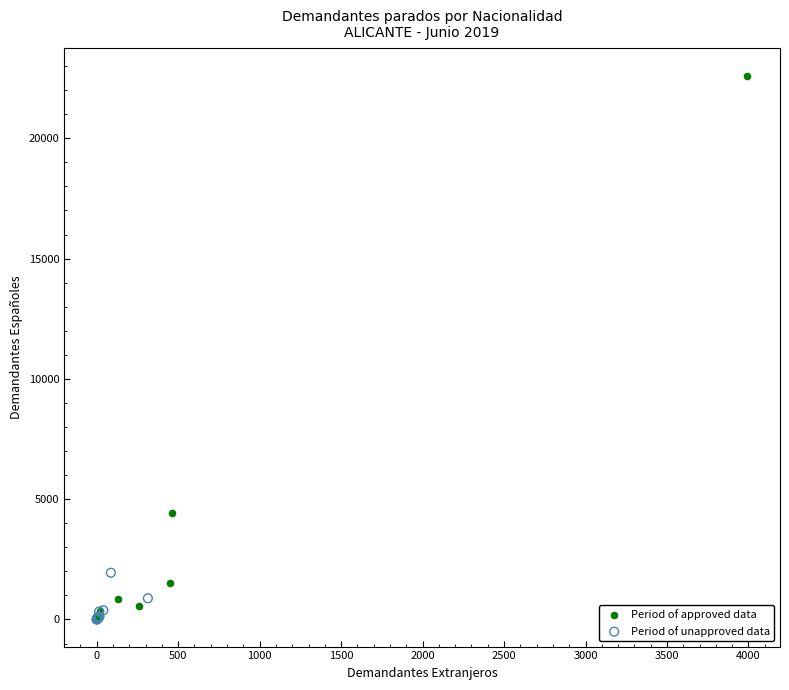

What are all the series names shown in the legend?

Period of approved data, Period of unapproved data